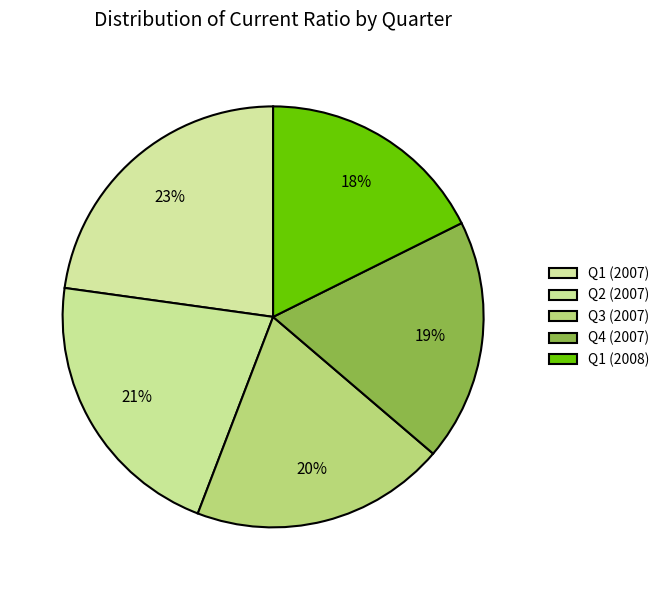

How many segments does this pie chart have?

5